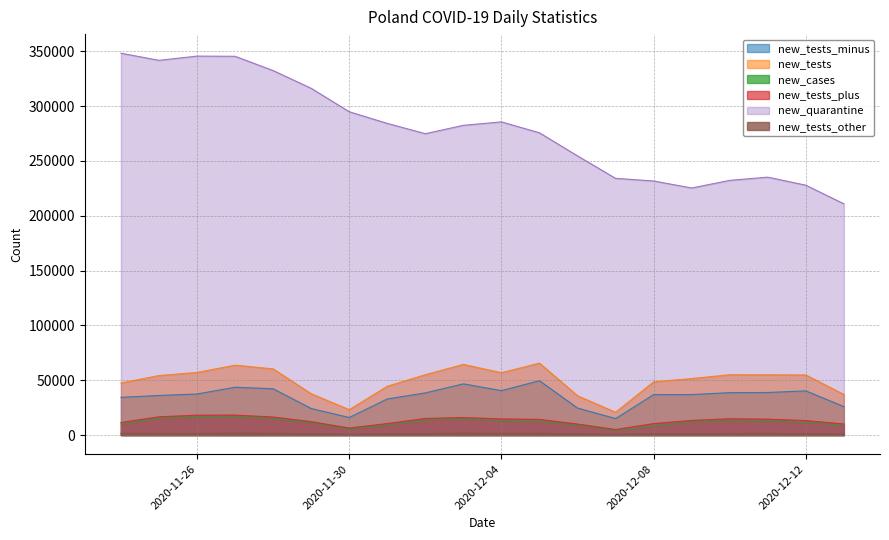

What is the total value across all series at 2020-12-11?

358216